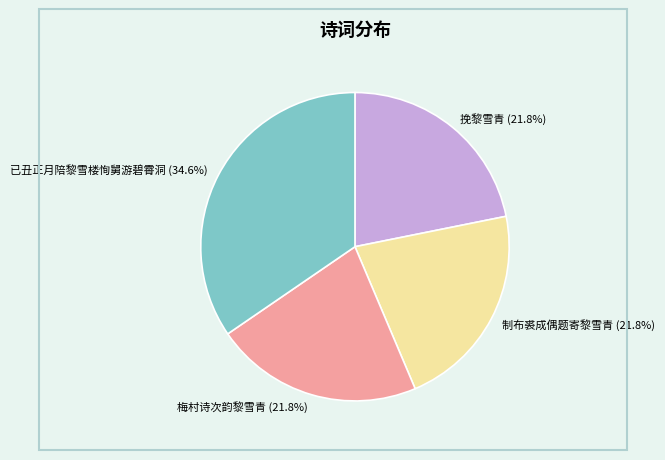

True or false: 梅村诗次韵黎雪青 accounts for 22% of the total.

True